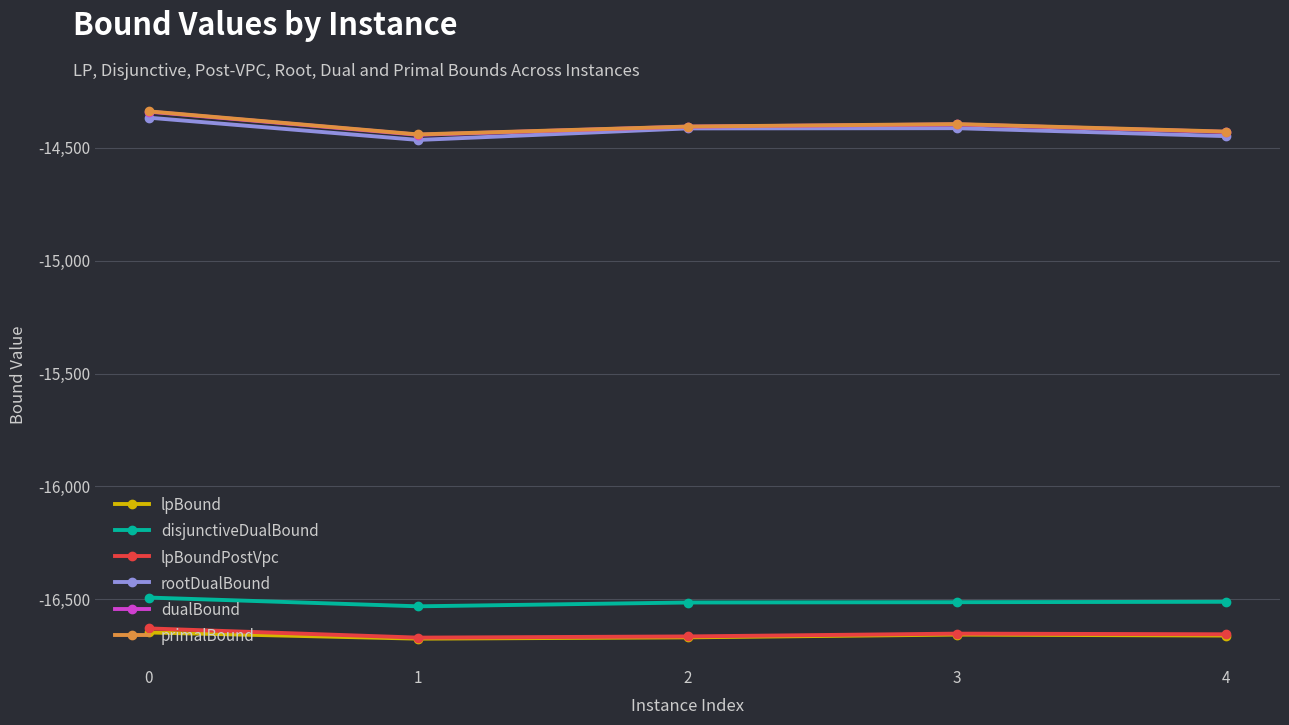

True or false: primalBound has more than 2 interior local peaks.

False